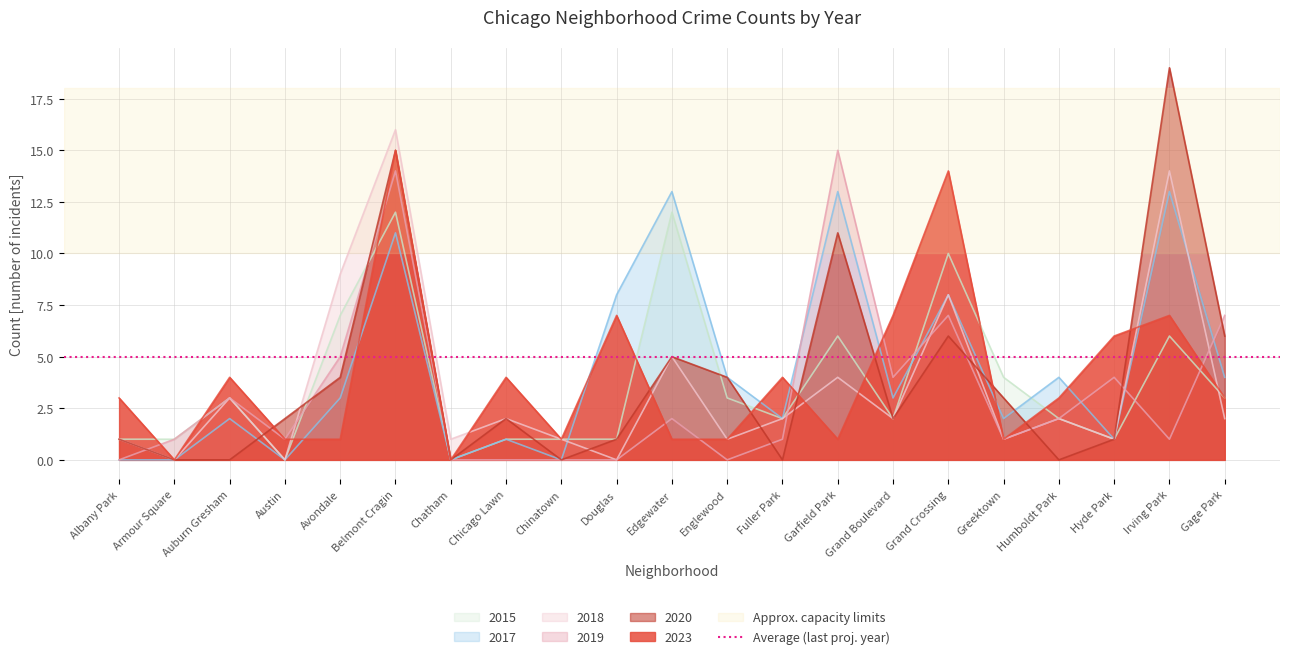

True or false: 2018 has a value of 2 at Grand Boulevard.

True